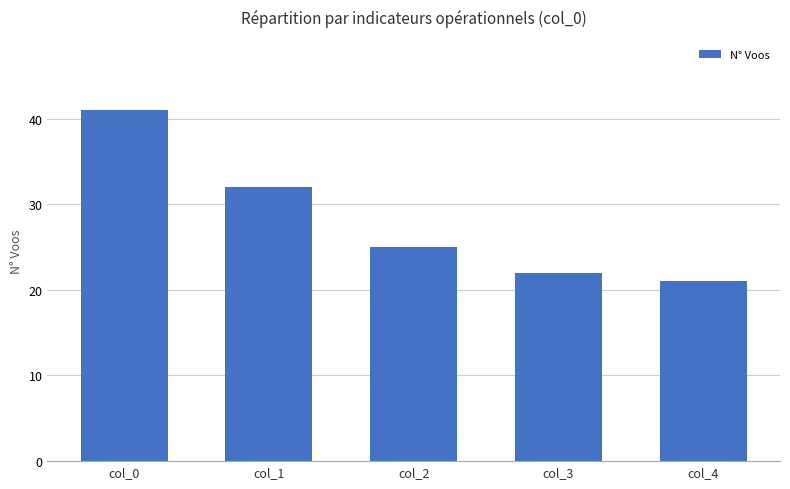

What is the maximum value shown in the chart?

41